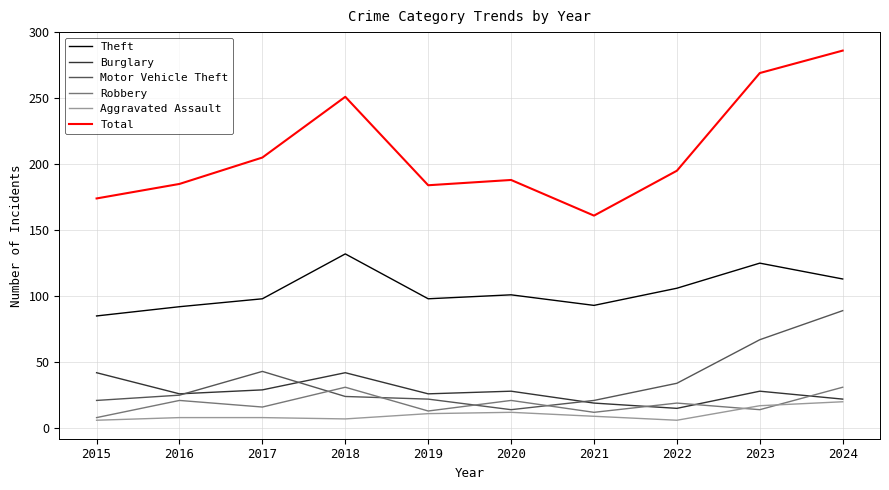

Count the number of data series in this chart.

6